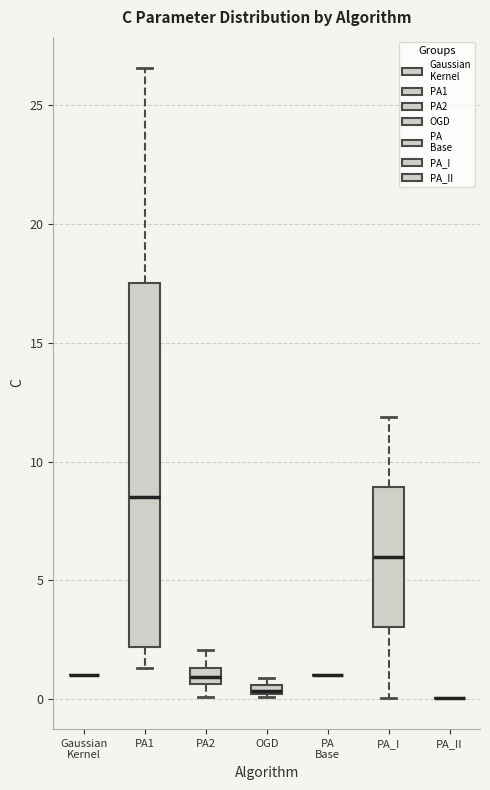

Where does the median line of the box for PA_I sit on the y-axis? The values are not printed on the chart, so give them approximately, as read against the axis.

6.0